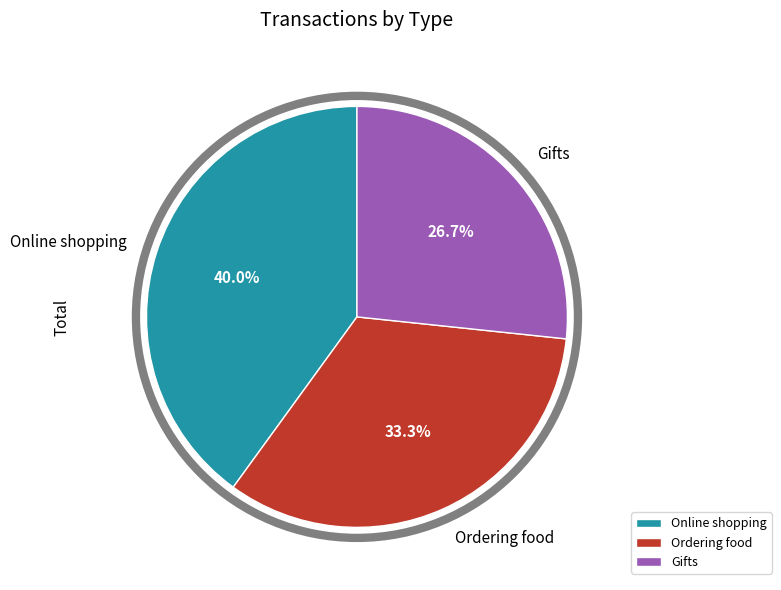

Which has a higher value, Online shopping or Gifts?

Online shopping